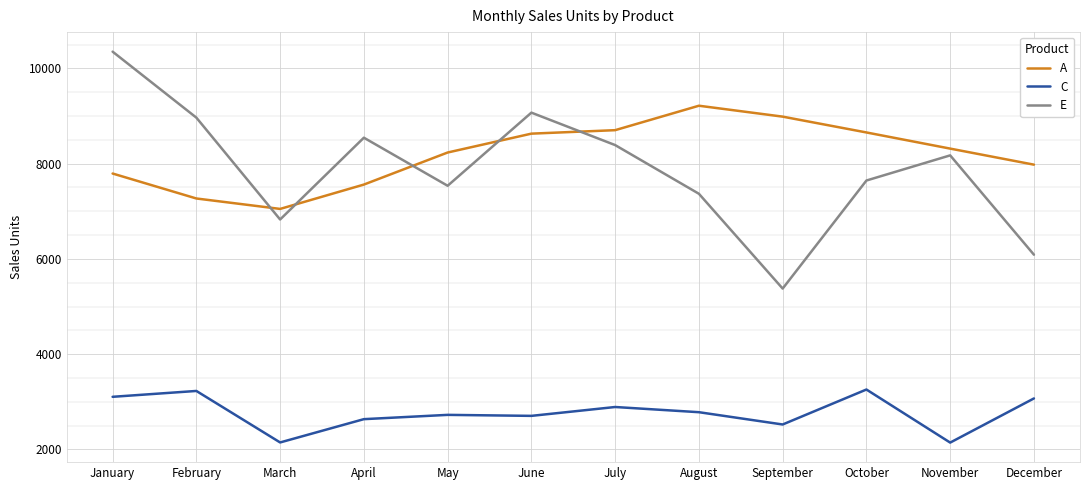

Between which two adjacent categories do A and E first intersect?

February and March